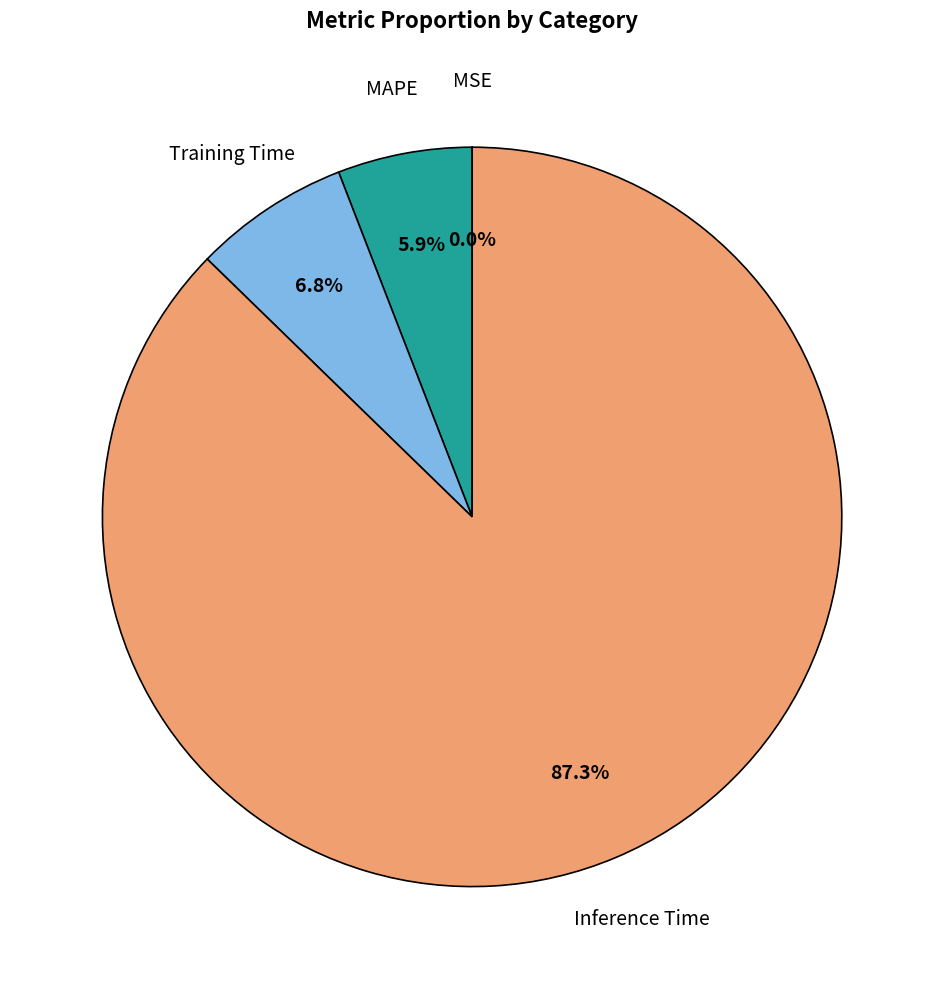

Is there a majority slice in this chart?

Yes